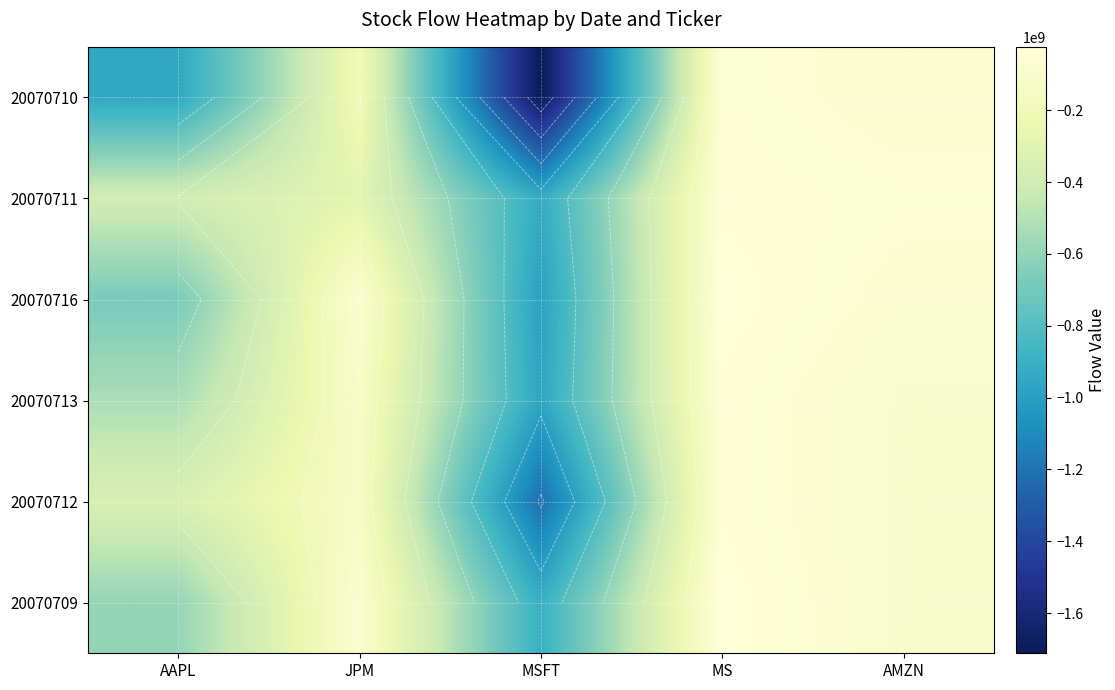

At JPM, list the series in order from largest to smallest.

20070716, 20070709, 20070713, 20070712, 20070710, 20070711